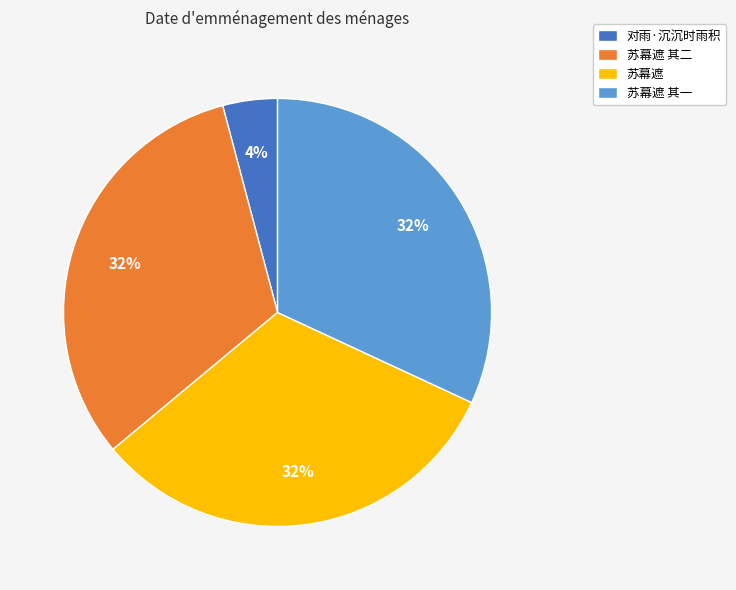

Is it true that 对雨·沉沉时雨积 is 4% of the pie?

True